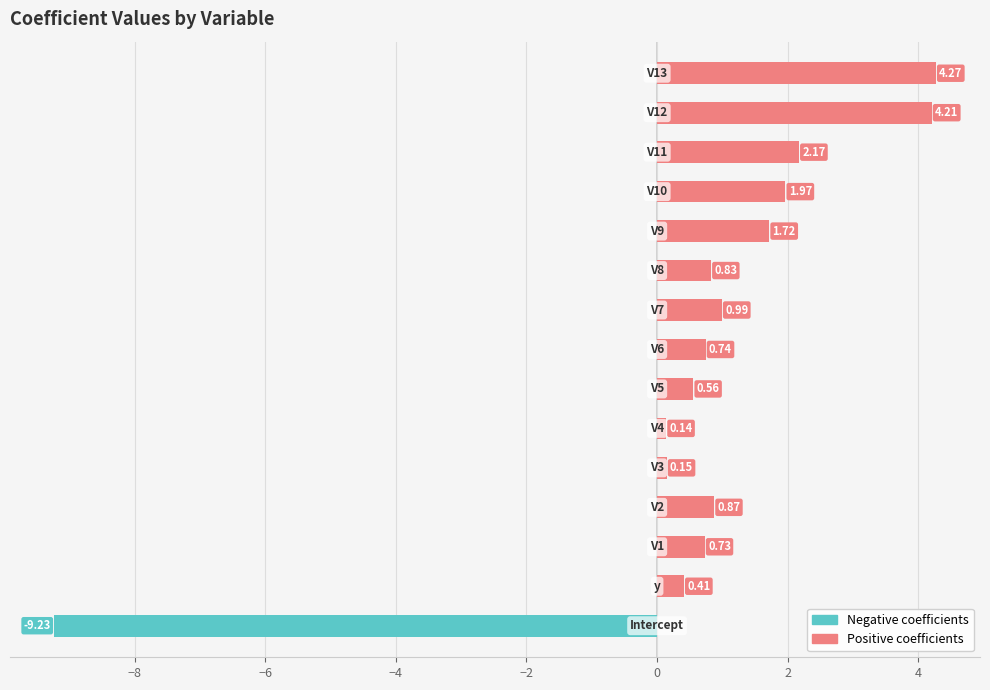

What is the difference between the maximum and minimum values?

13.5